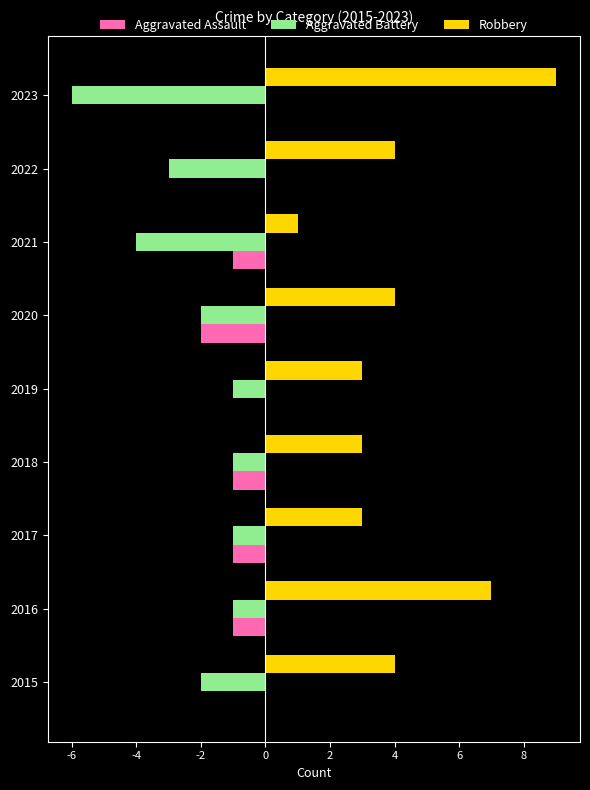

Count the number of data series in this chart.

3